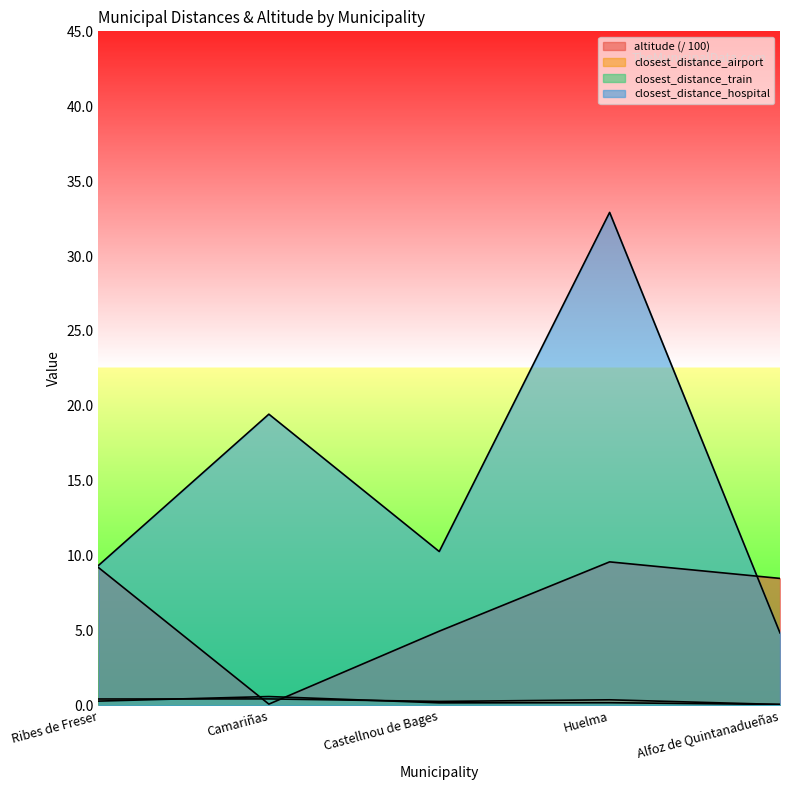

How many values in the closest_distance_hospital series exceed 10?

3